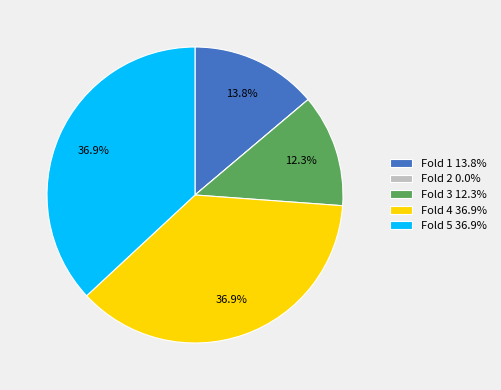

Do Fold 1 13.8% and Fold 3 12.3% together represent more than half of the pie?

No